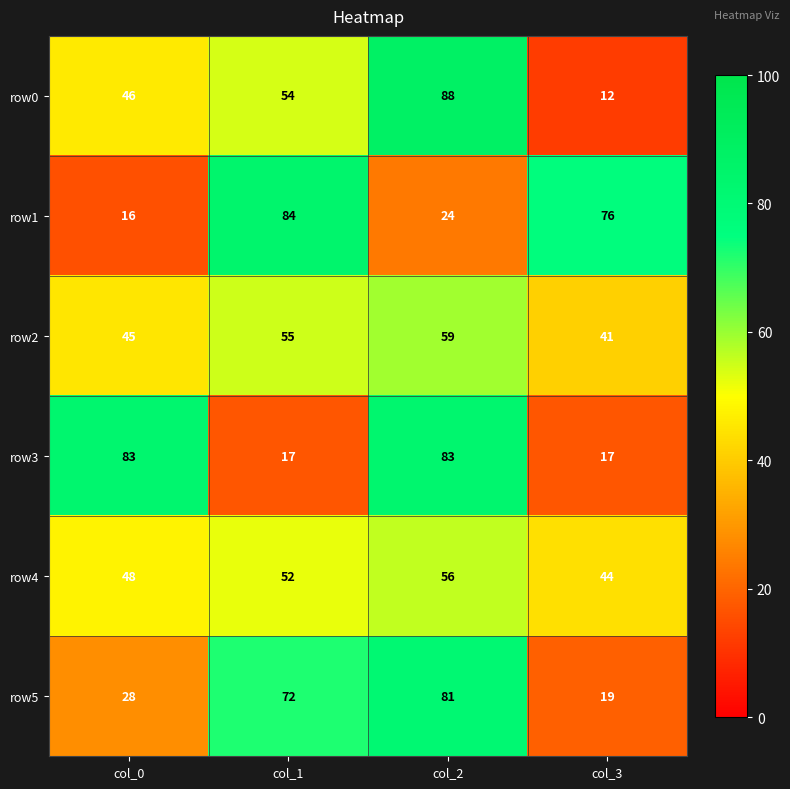

What is the total value across all series at col_1?

334